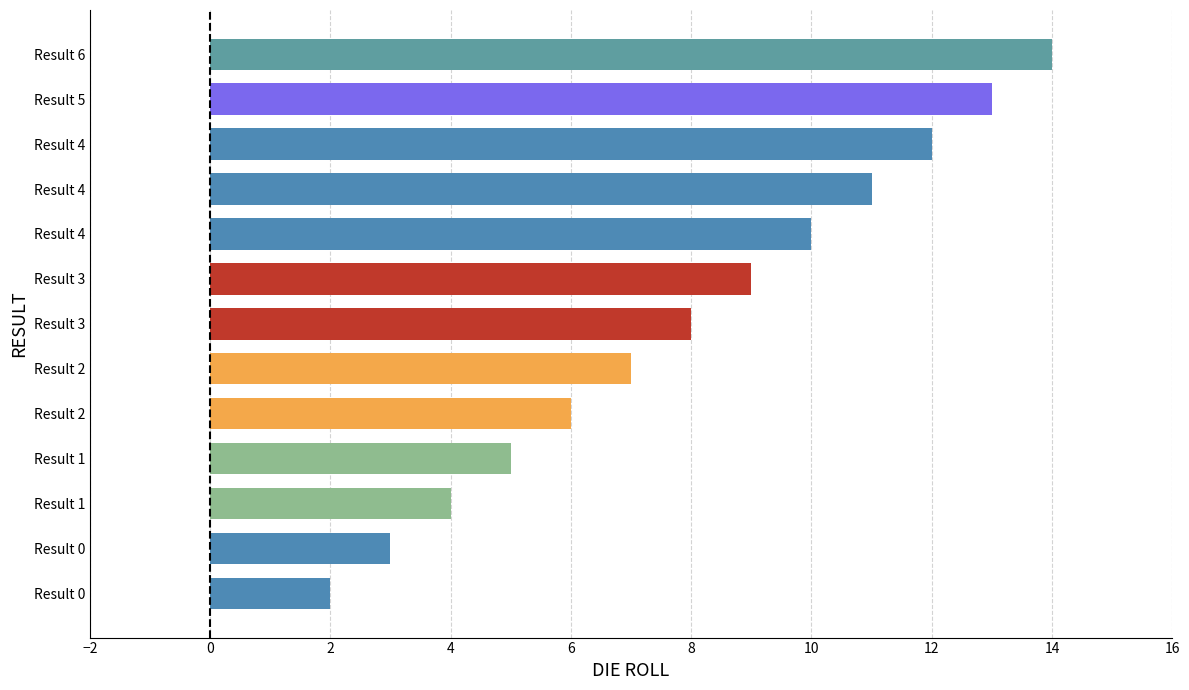

How many bars are there in total?

13